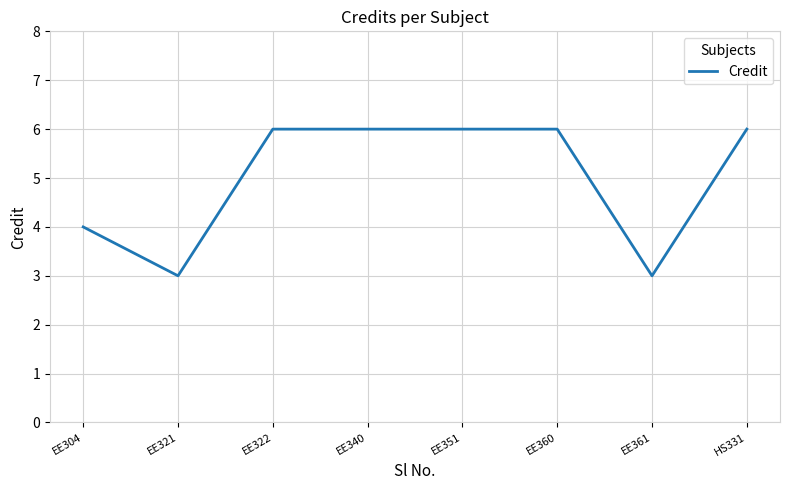

What is the sum of all values?

40